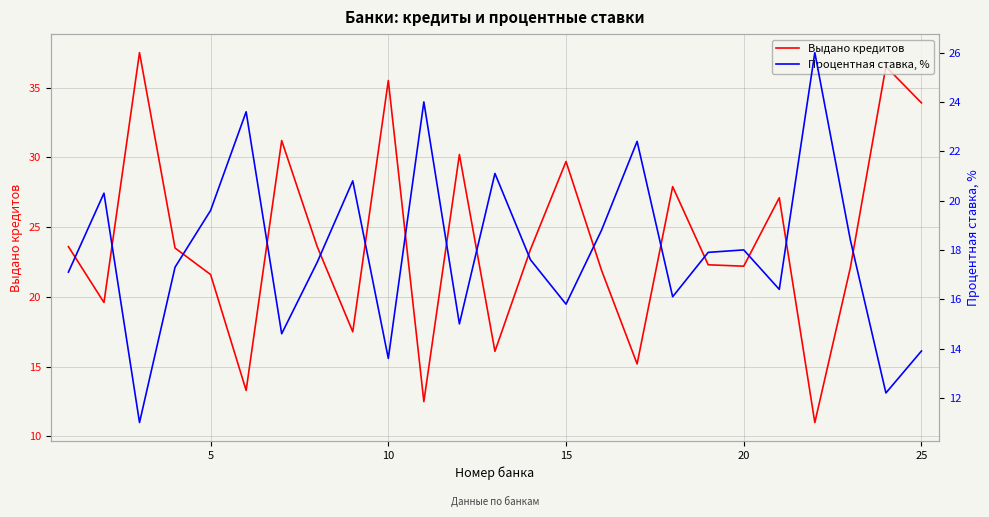

The value of Выдано кредитов at 10 is 15.0. True or false?

False